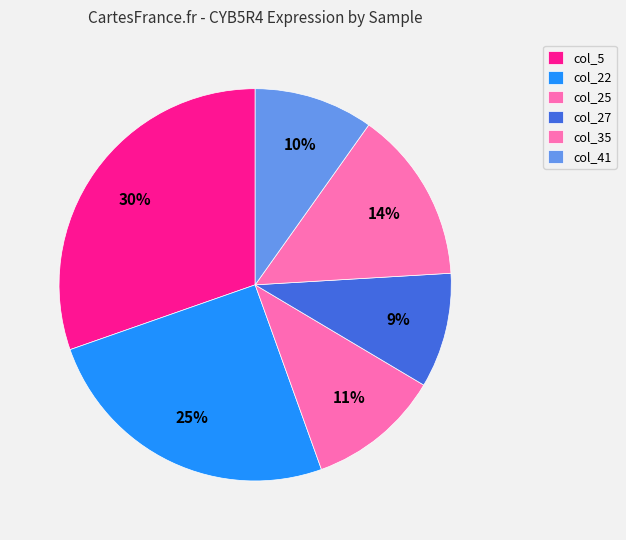

To the nearest percent, what is the average slice percentage?

17%